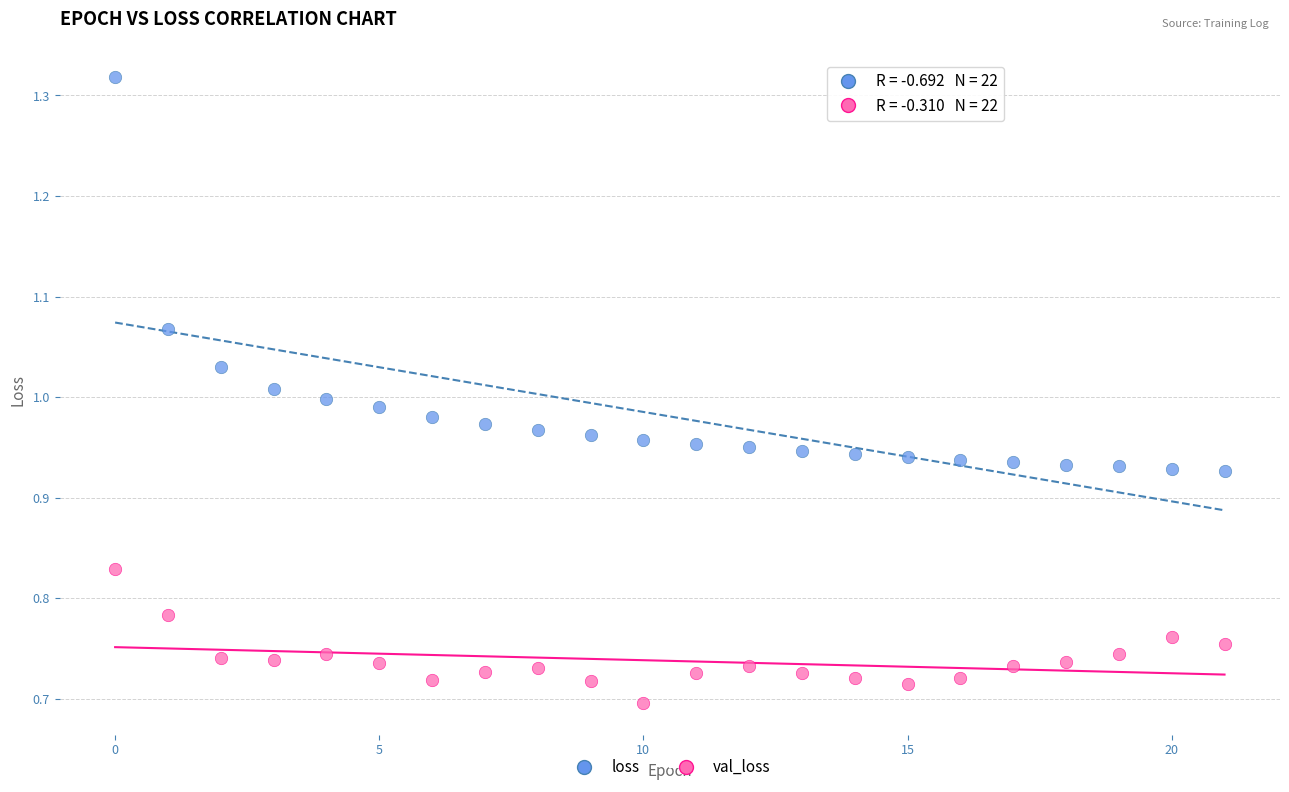

Across all data points, what is the range of Y values (max minus min)?

0.6